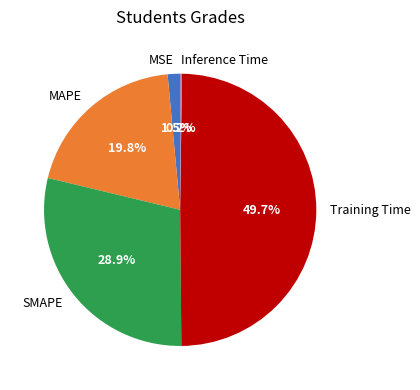

What is the largest slice in the pie chart?

Training Time